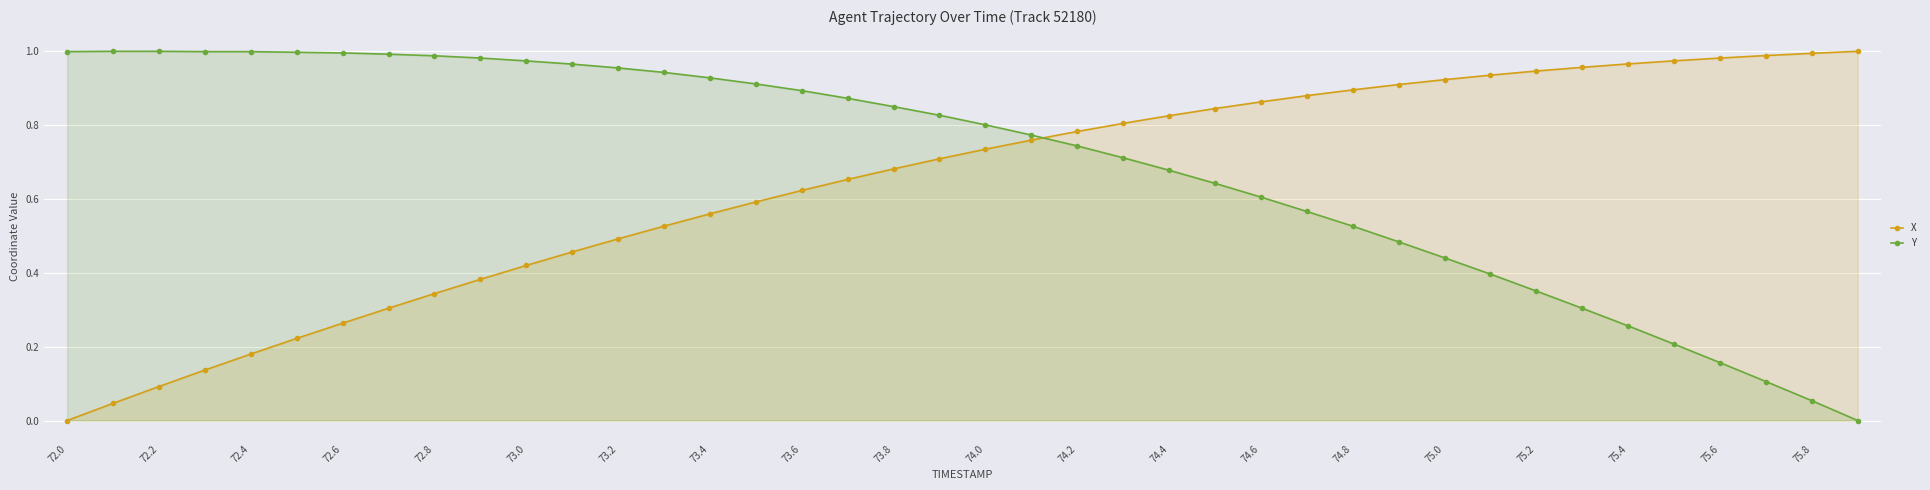

How many lines are shown in the chart?

2